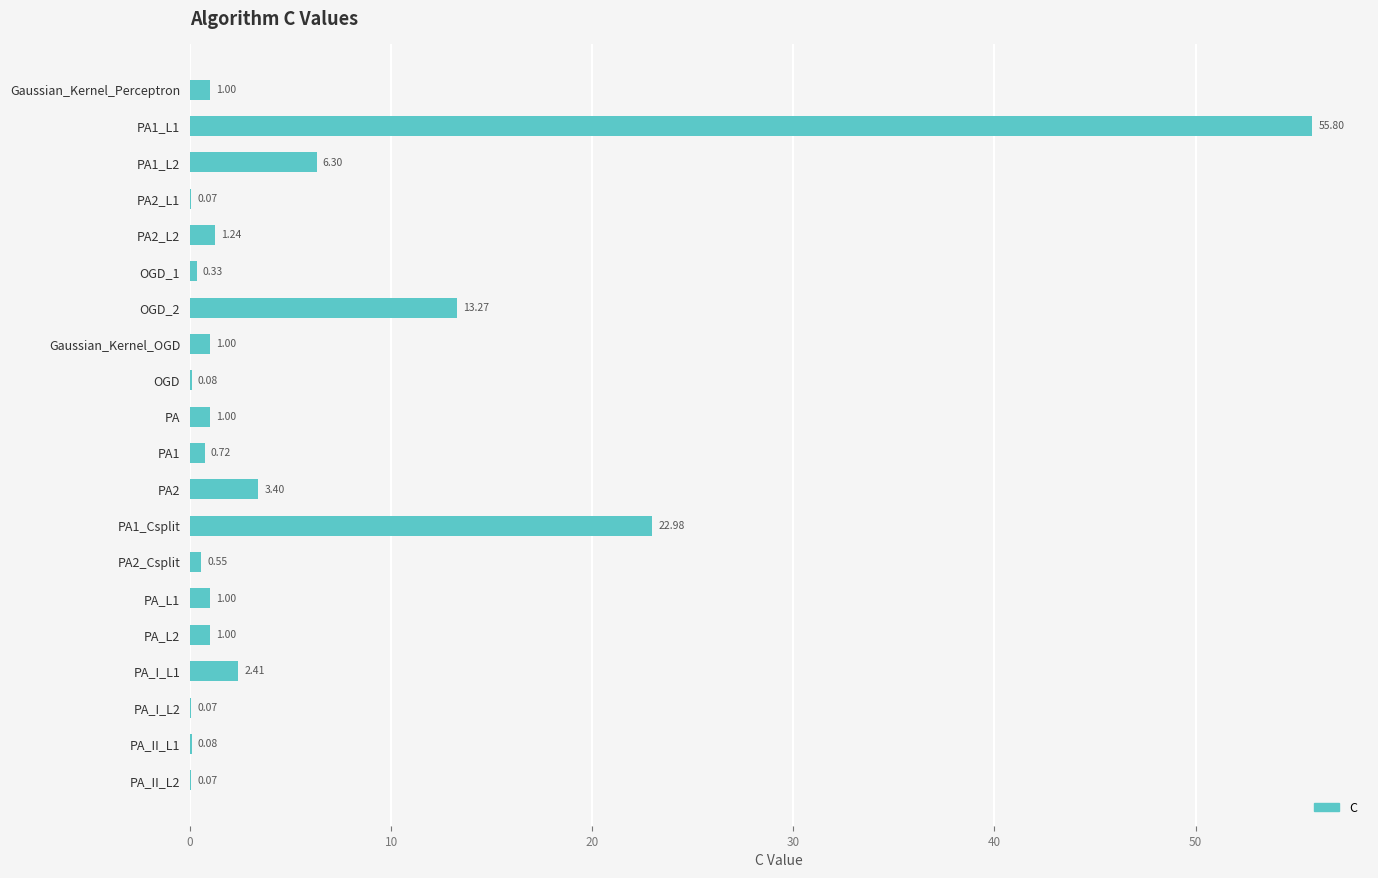

Where is the data nearest to the value 27?

PA1_Csplit